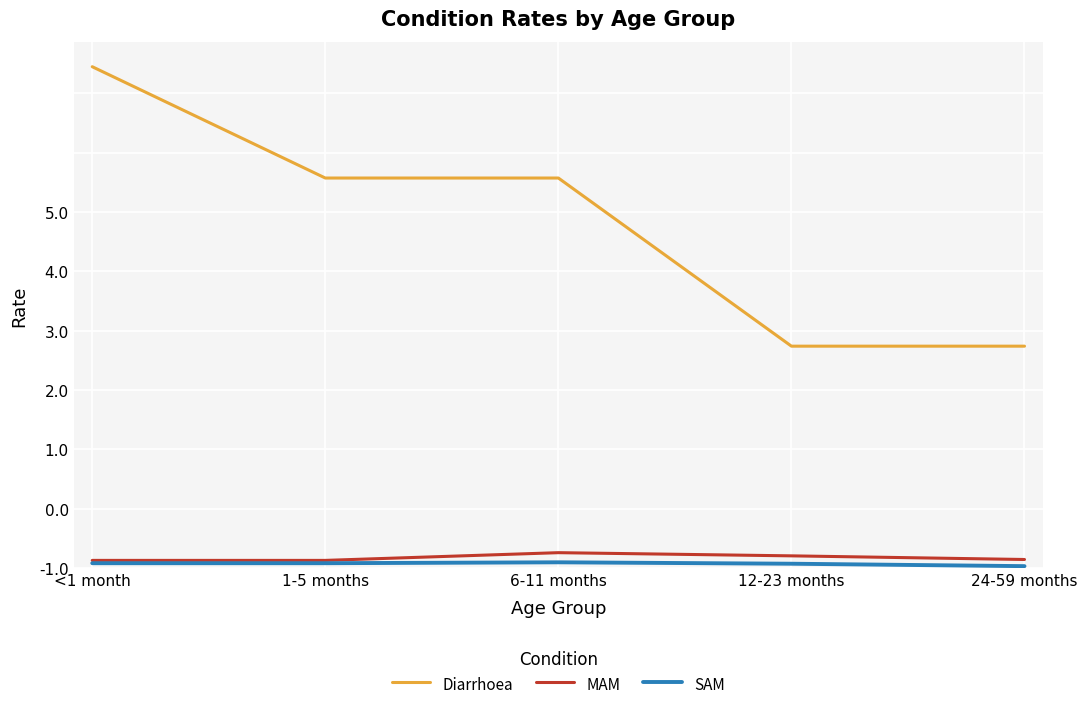

Where does the Diarrhoea series first go above 3?

<1 month